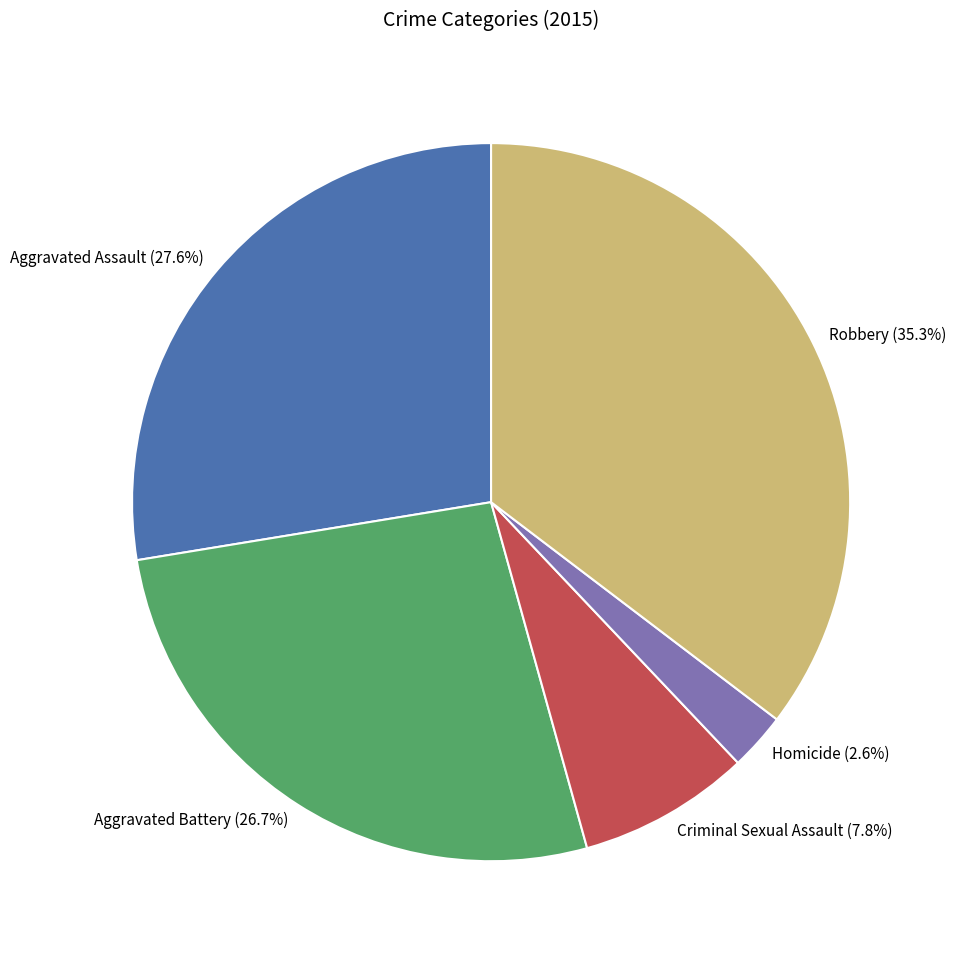

Count the number of slices in the pie.

5